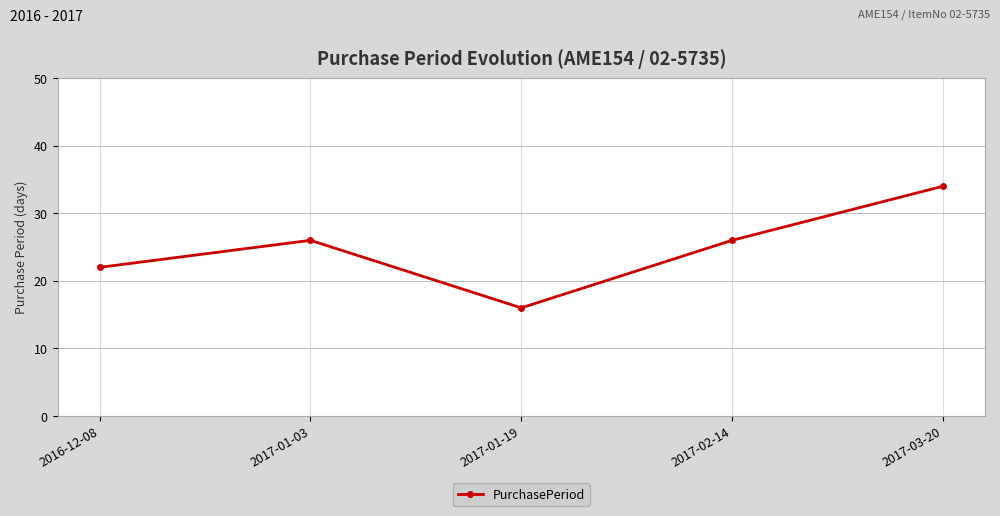

What is the label of the 1st point from the left?

2016-12-08